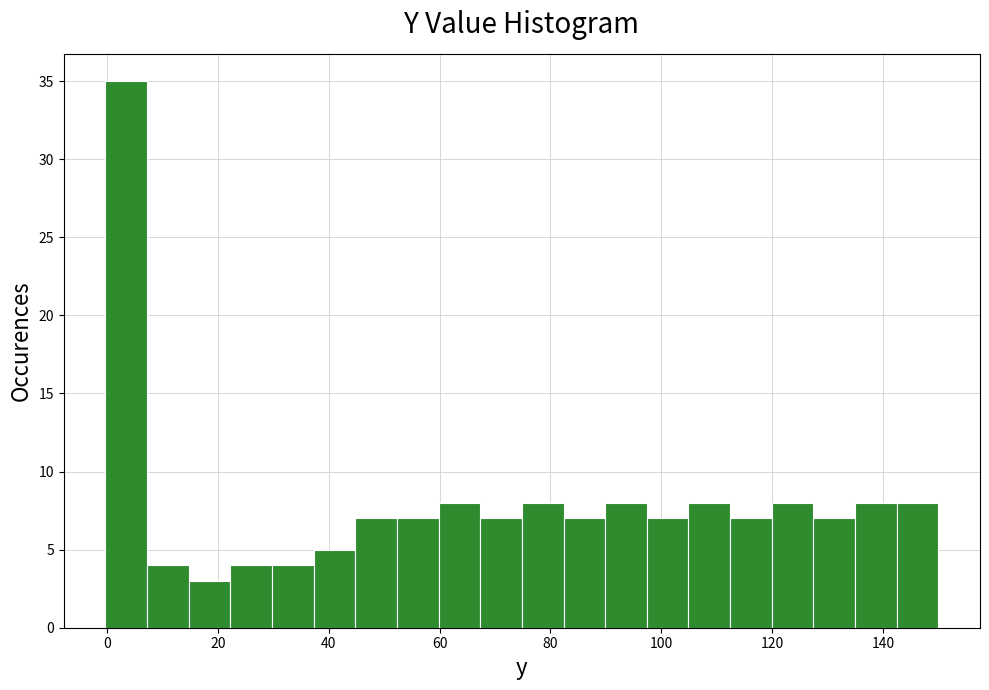

Around what value on the x-axis is the tallest bar? Give the approximate position of its centre, as read against the axis.

4